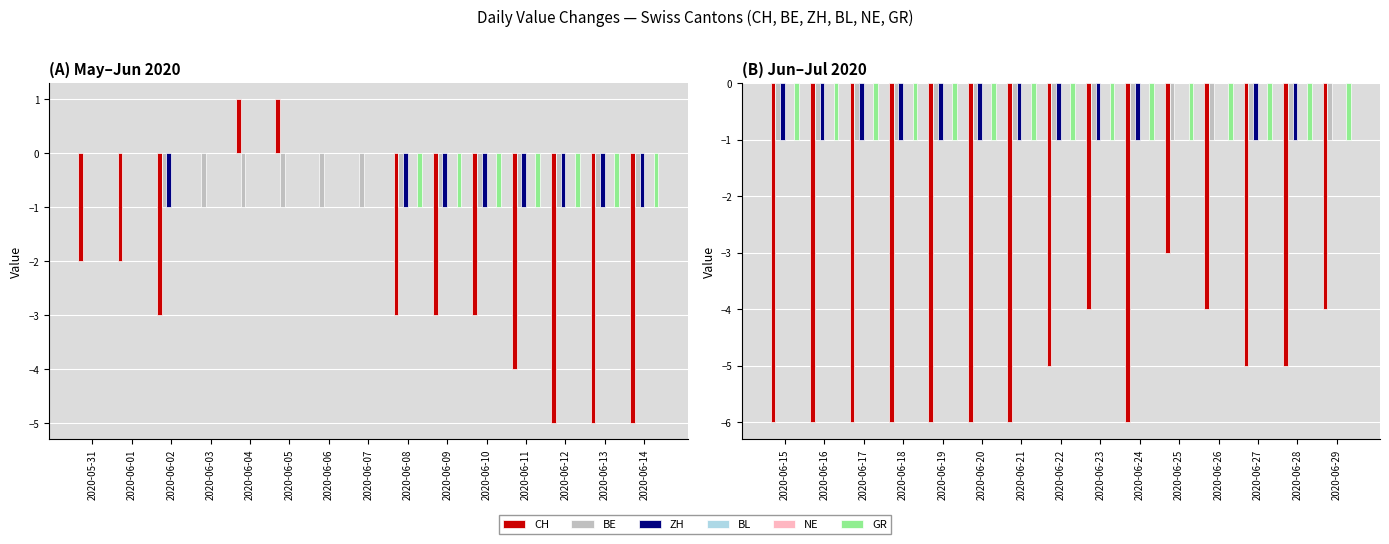

How many groups of bars are there?

15